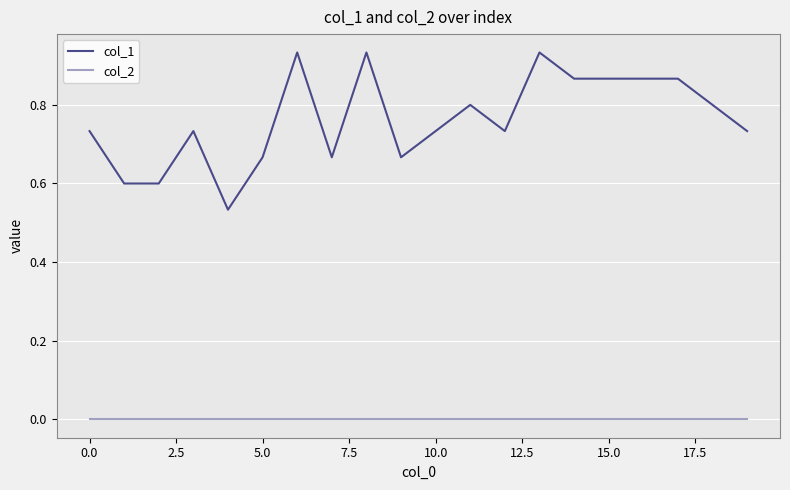

Which series has the largest range (max minus min)?

col_1